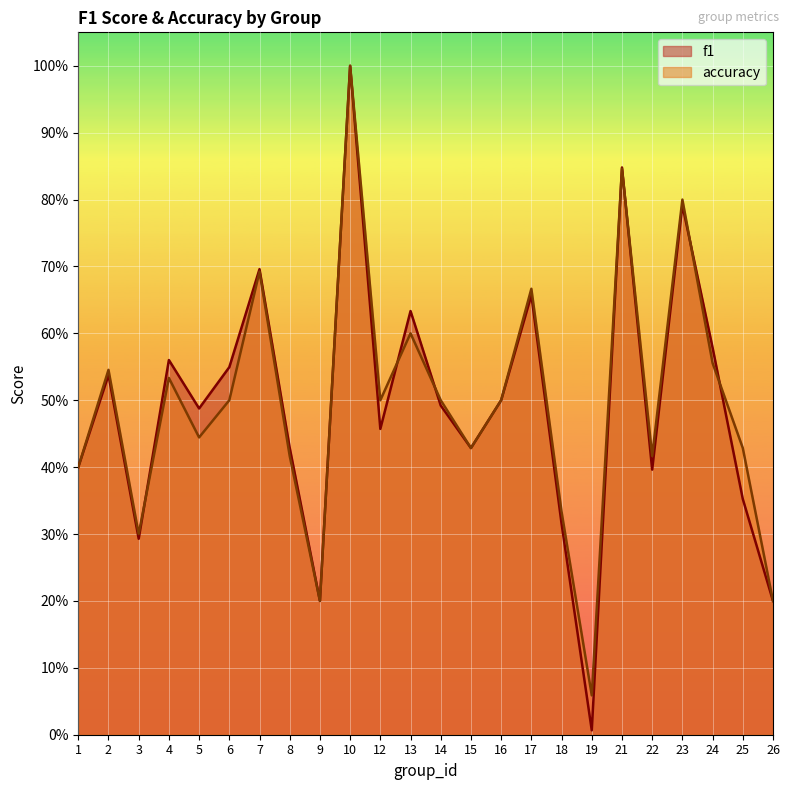

At how many categories does at least one series exceed 0?

24